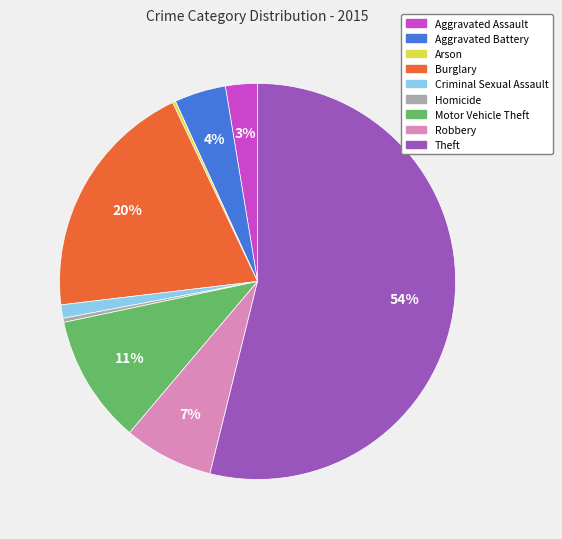

Is there a majority slice in this chart?

Yes